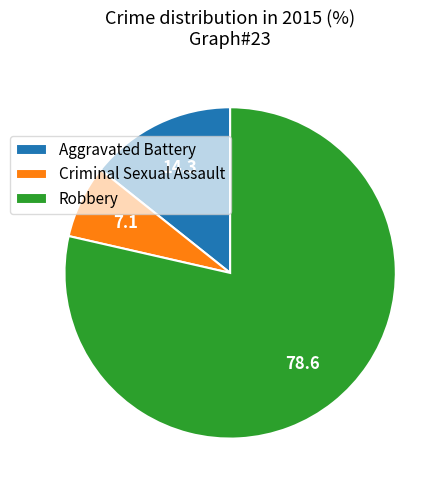

How many segments does this pie chart have?

3